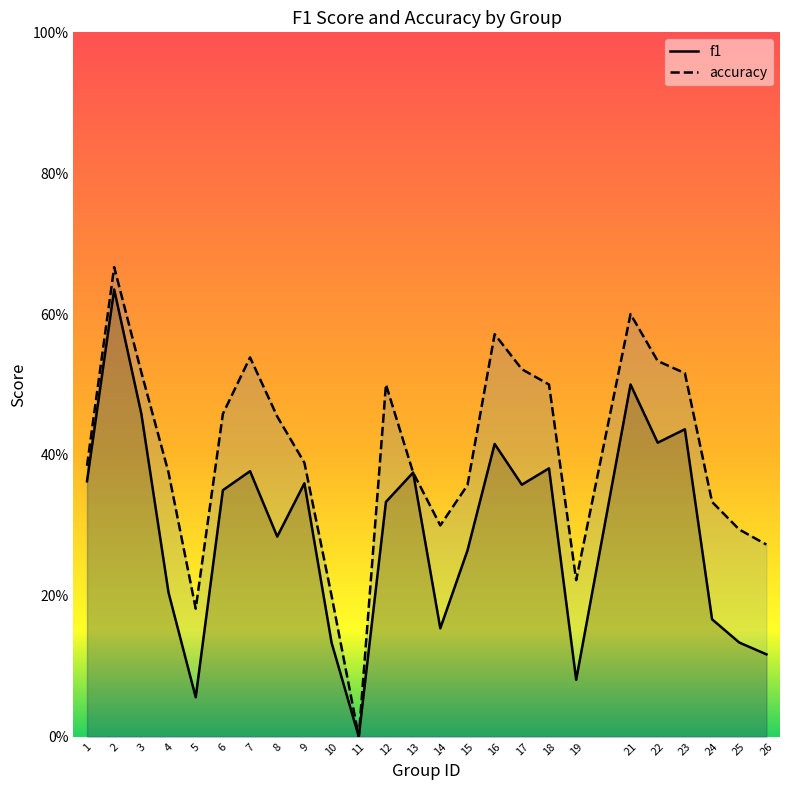

Is the value of accuracy at 24 greater than the value of f1 at 16?

No